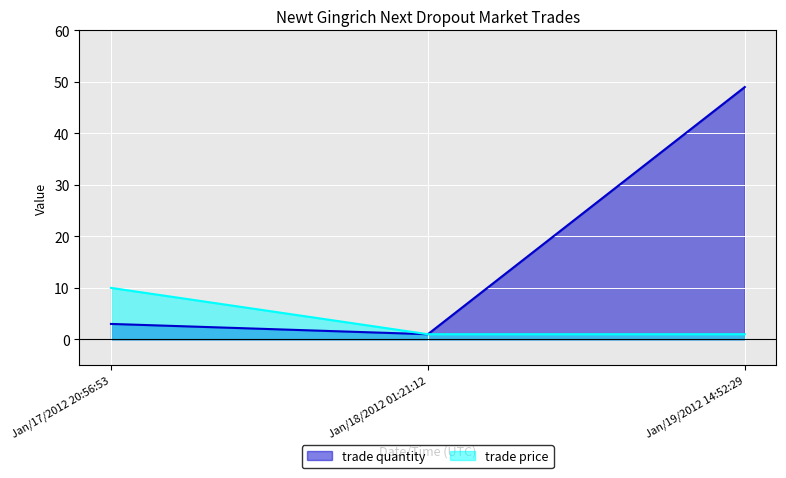

Which series has the largest total across all categories?

trade quantity